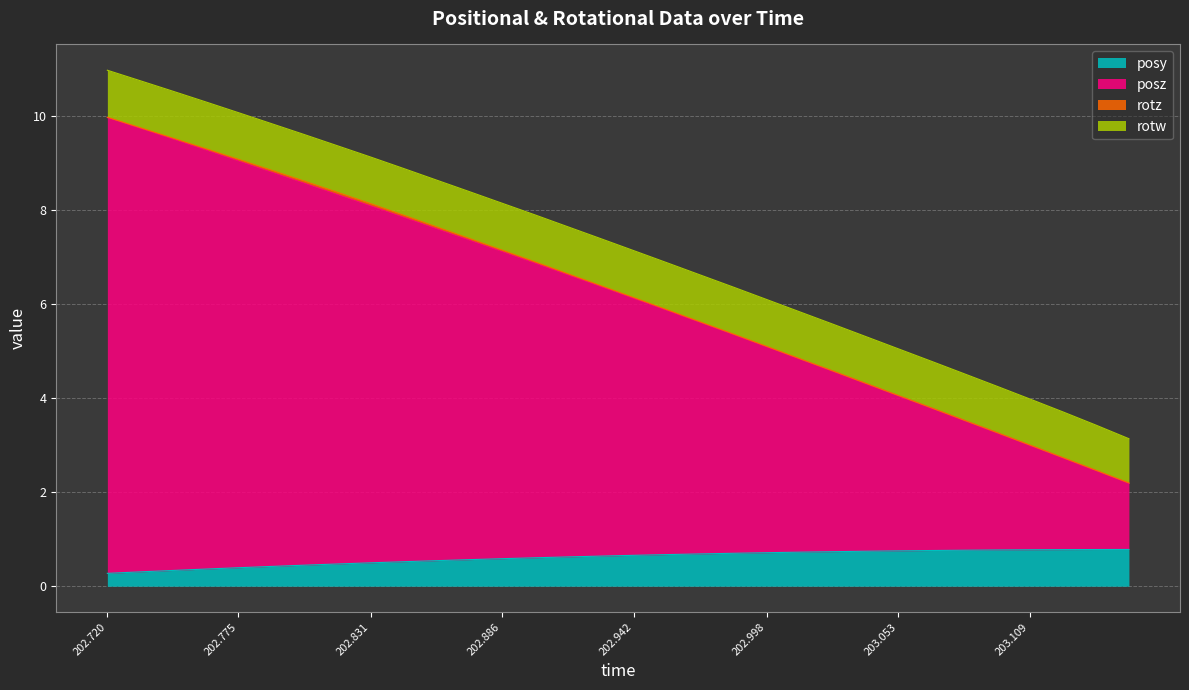

True or false: posy and posz intersect in this chart.

False